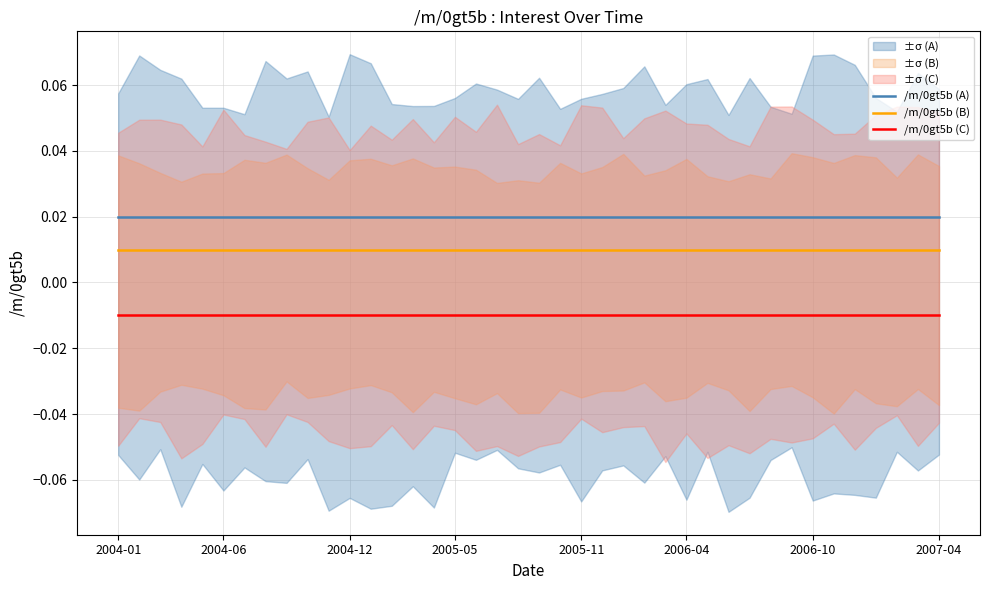

True or false: /m/0gt5b (B) and /m/0gt5b (C) intersect in this chart.

False